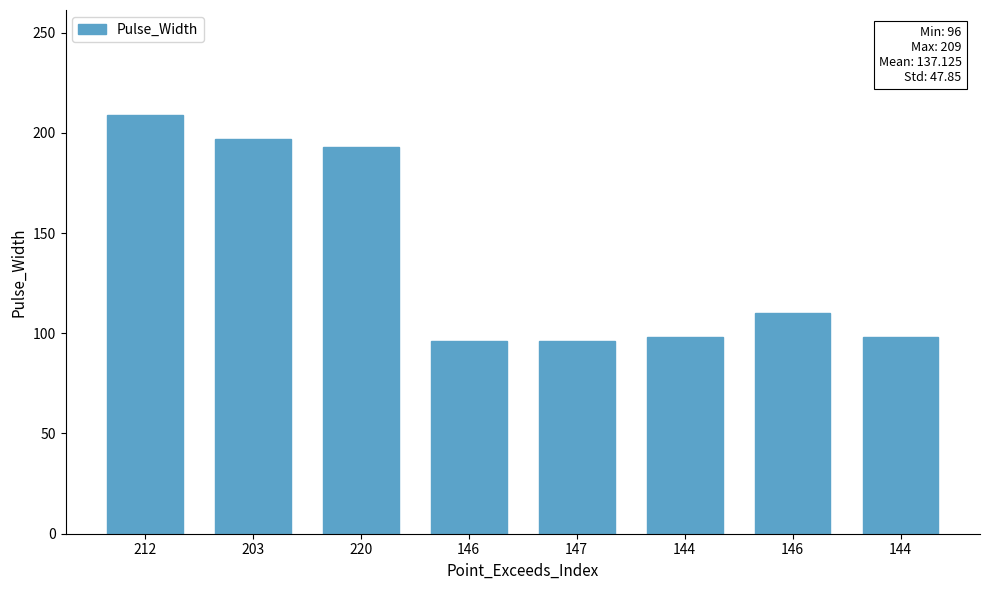

Approximately how many times larger is the value at 147 compared to 146?

1.0